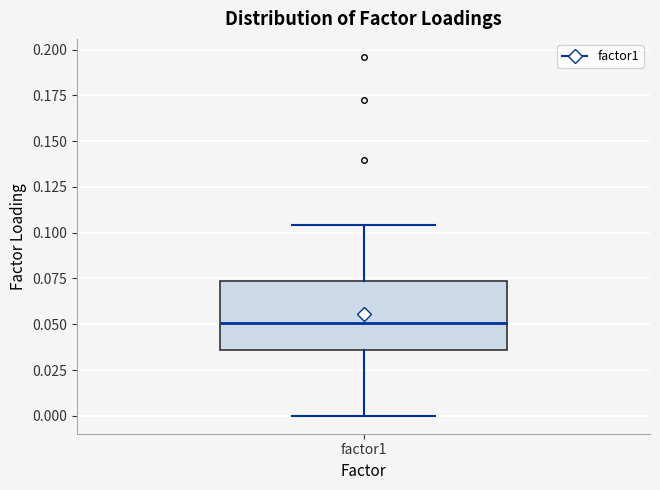

Transcribe this box plot: give where the median line is, the range the box spans, and where the two whiskers end, as read against the y-axis. The values are not printed on the chart, so give them approximately, as read against the axis.

median 0.050, box 0.035 to 0.075, whiskers 0.000 to 0.105